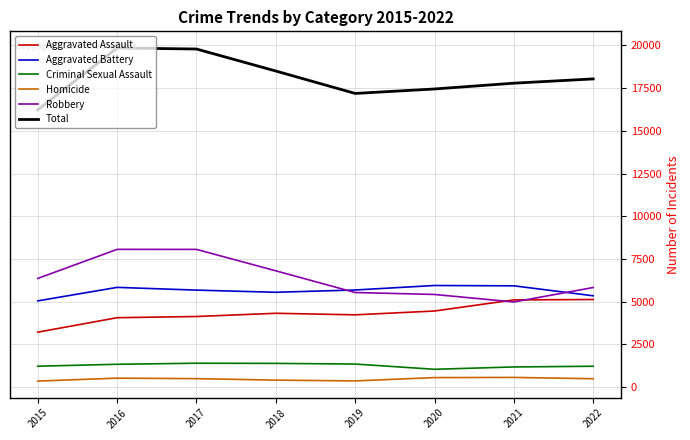

Is the value of Total at 2022 greater than the value of Homicide at 2020?

Yes